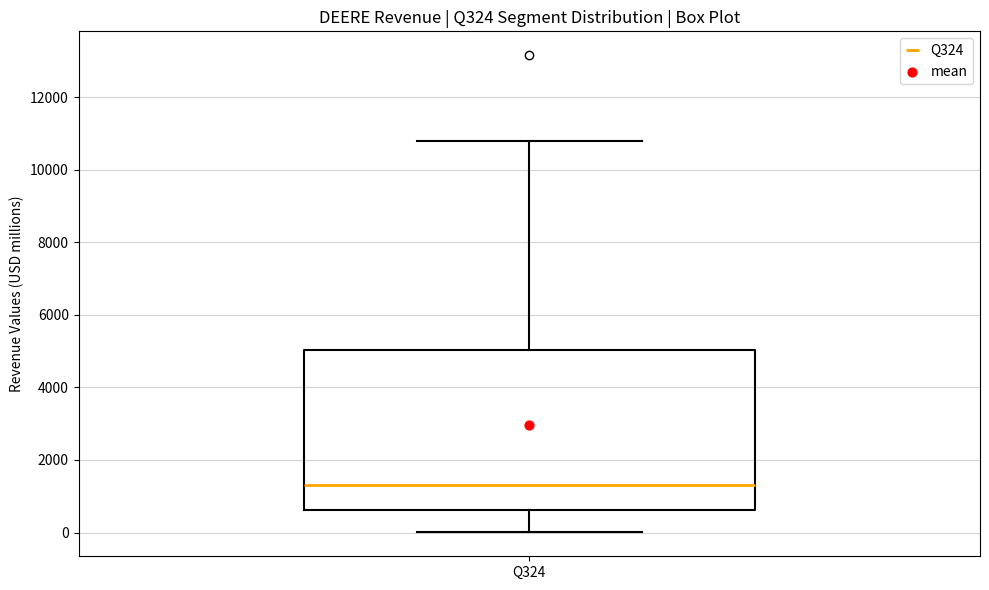

Where is the lower edge of the box for Q324 on the y-axis? The values are not printed on the chart, so give them approximately, as read against the axis.

600